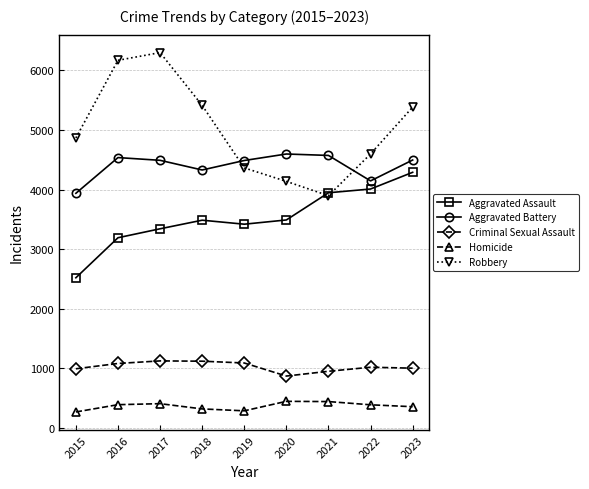

True or false: Aggravated Assault and Aggravated Battery intersect in this chart.

False